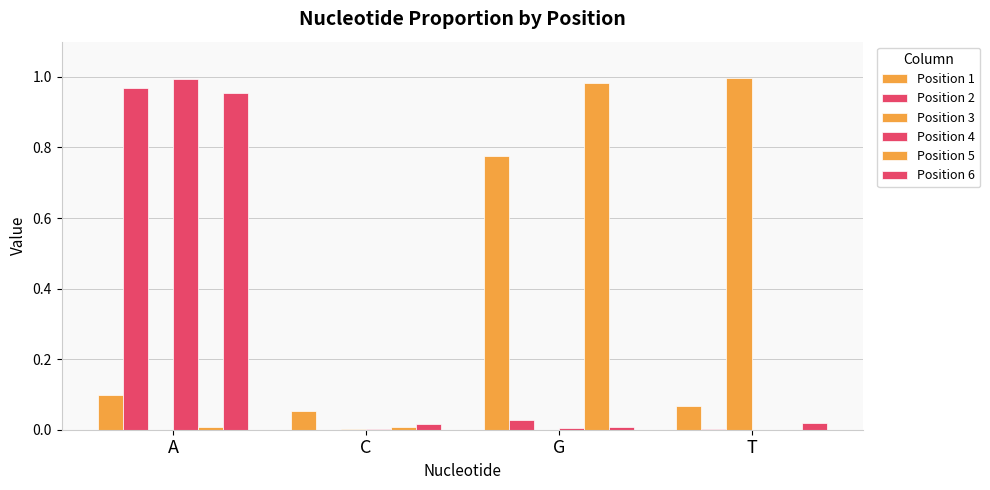

Which category has the highest value in the Position 5 series?

G